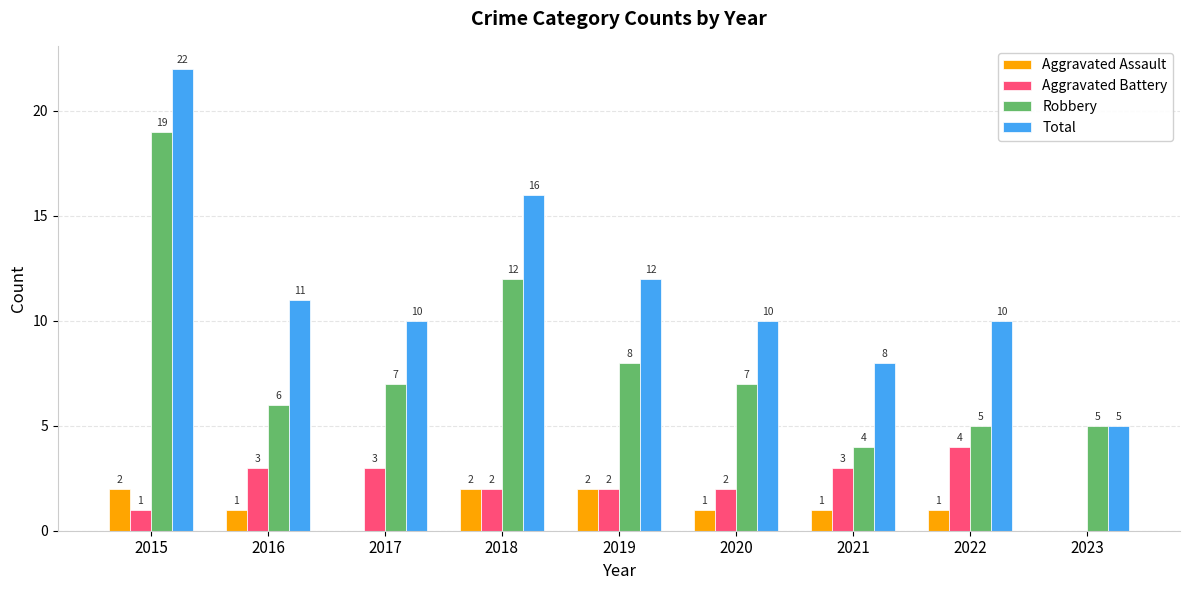

Which label corresponds to the largest value in the chart?

2015